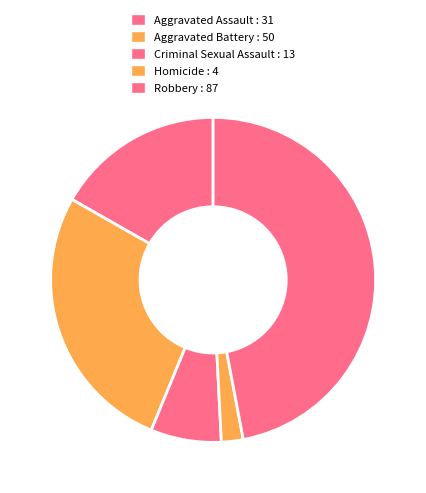

Combined, what portion of the pie is Homicide and Aggravated Assault?

18.9%